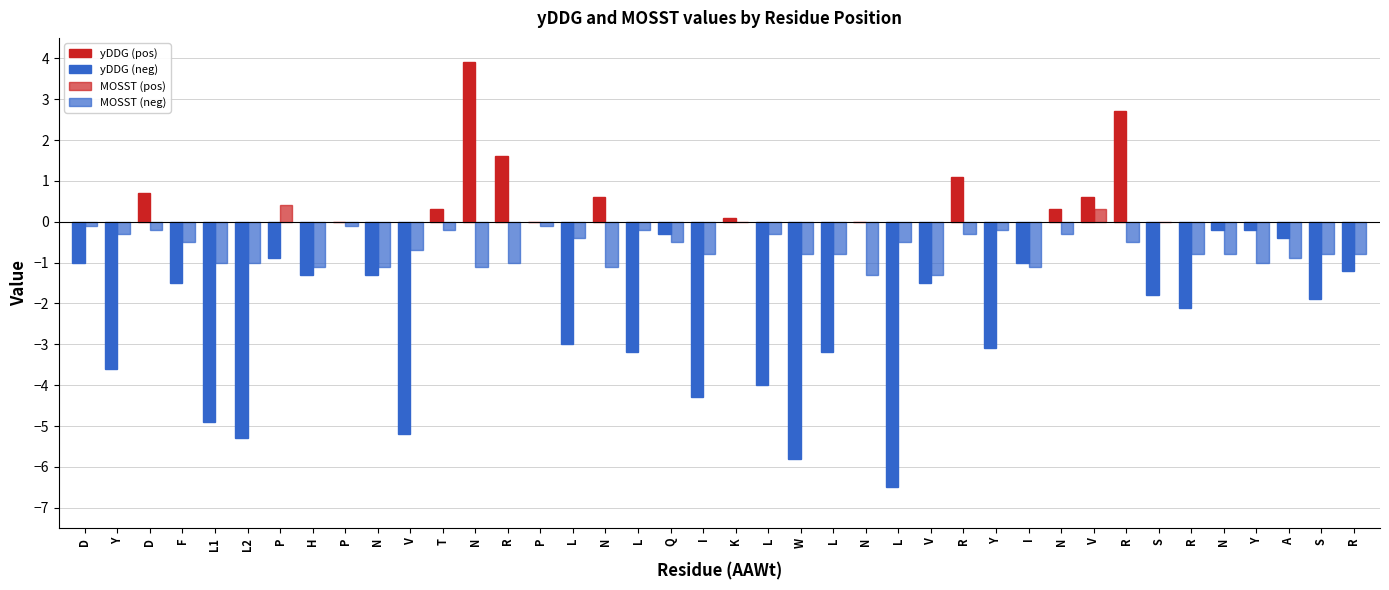

Reading left to right, what are all the values shown in this chart?

yDDG: D=-1.0	Y=-3.6	D=0.7	F=-1.5	L1=-4.9	L2=-5.3	P=-0.9	H=-1.3	P=0.0	N=-1.3	V=-5.2	T=0.3	N=3.9	R=1.6	P=0.0	L=-3.0	N=0.6	L=-3.2	Q=-0.3	I=-4.3	K=0.1	L=-4.0	W=-5.8	L=-3.2	N=0.0	L=-6.5	V=-1.5	R=1.1	Y=-3.1	I=-1.0	N=0.3	V=0.6	R=2.7	S=-1.8	R=-2.1	N=-0.2	Y=-0.2	A=-0.4	S=-1.9	R=-1.2
MOSST: D=-0.1	Y=-0.3	D=-0.2	F=-0.5	L1=-1.0	L2=-1.0	P=0.4	H=-1.1	P=-0.1	N=-1.1	V=-0.7	T=-0.2	N=-1.1	R=-1.0	P=-0.1	L=-0.4	N=-1.1	L=-0.2	Q=-0.5	I=-0.8	K=0.0	L=-0.3	W=-0.8	L=-0.8	N=-1.3	L=-0.5	V=-1.3	R=-0.3	Y=-0.2	I=-1.1	N=-0.3	V=0.3	R=-0.5	S=0.0	R=-0.8	N=-0.8	Y=-1.0	A=-0.9	S=-0.8	R=-0.8